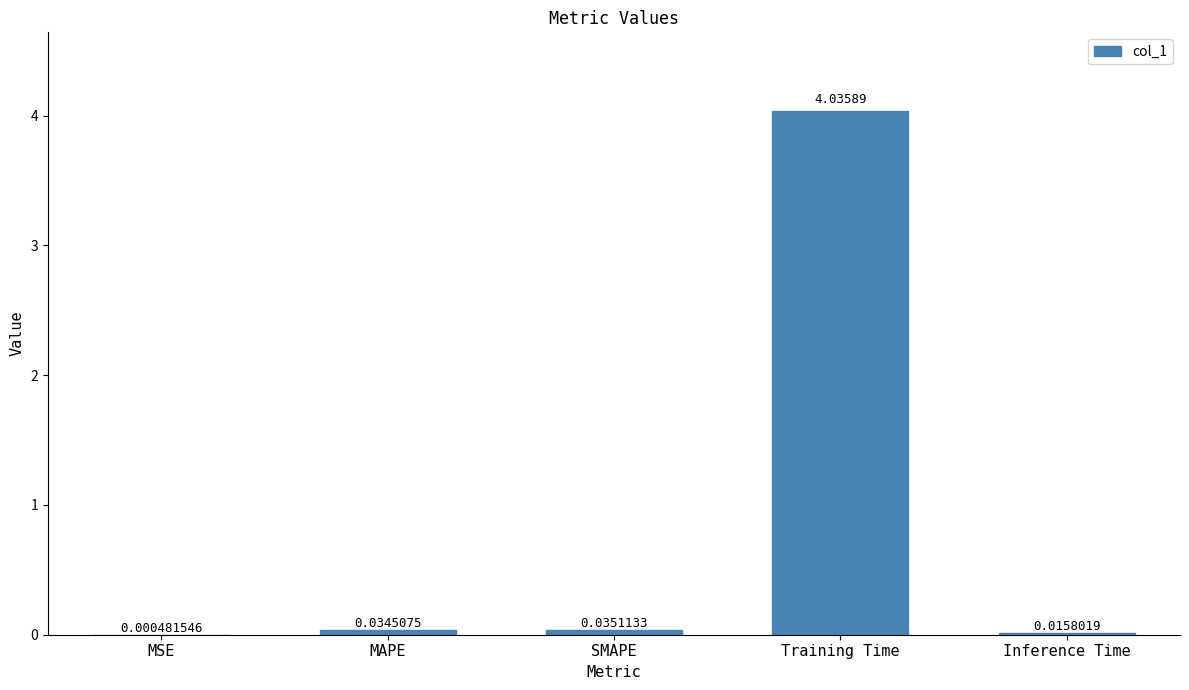

At which label is the value closest to 2?

SMAPE